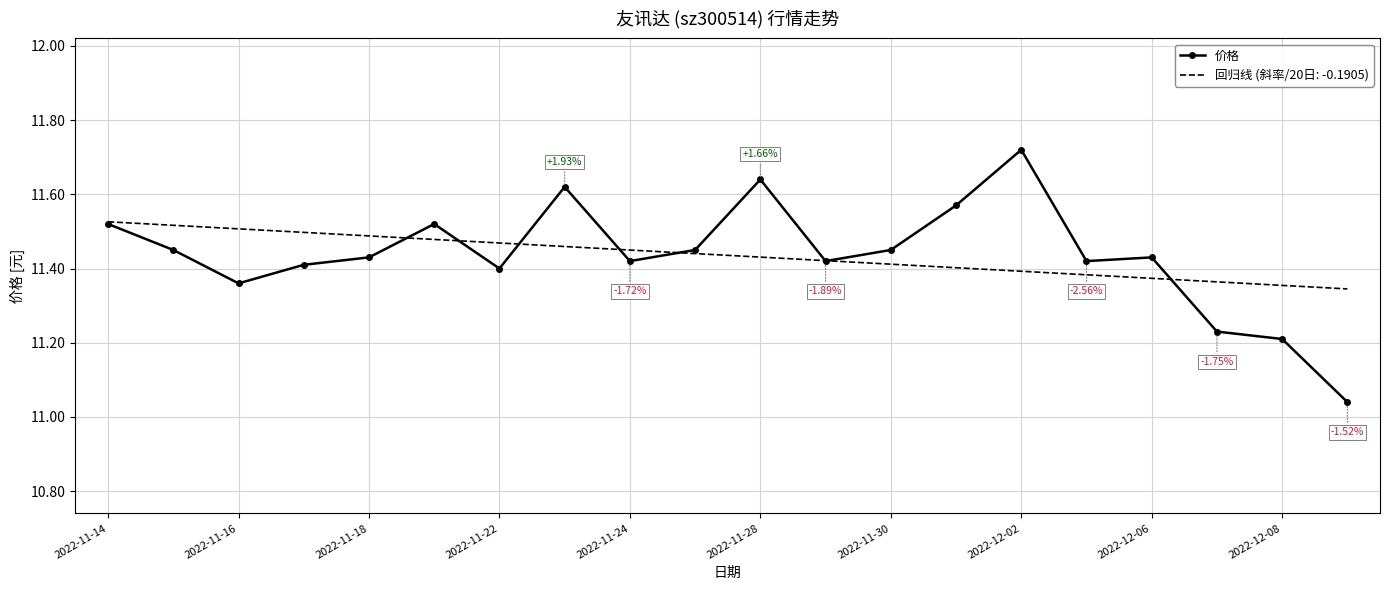

Which series has the widest spread of values?

价格